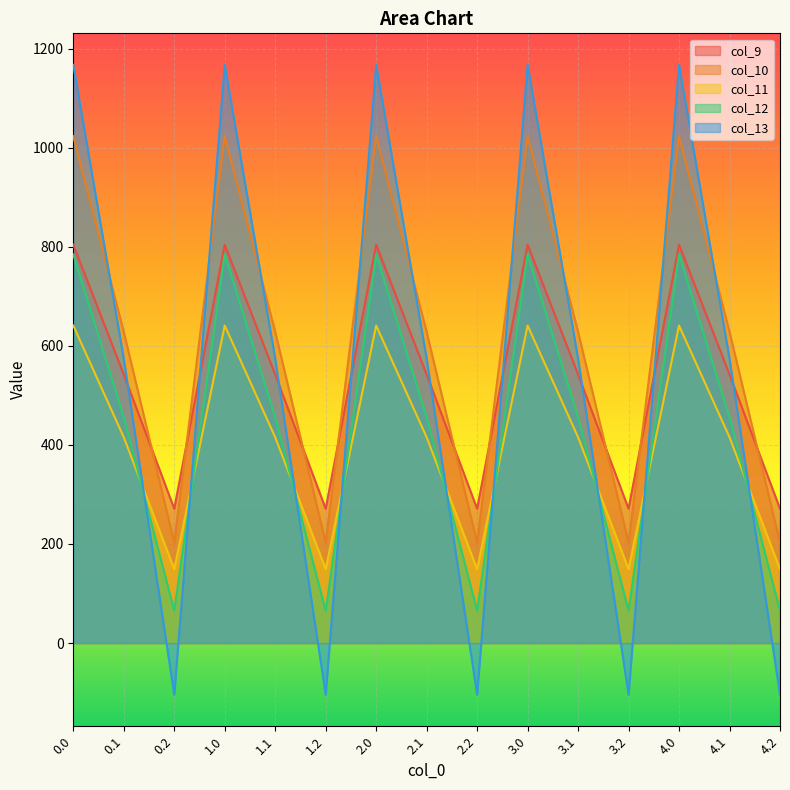

Is the value of col_11 at 2.1 greater than the value of col_9 at 3.0?

No